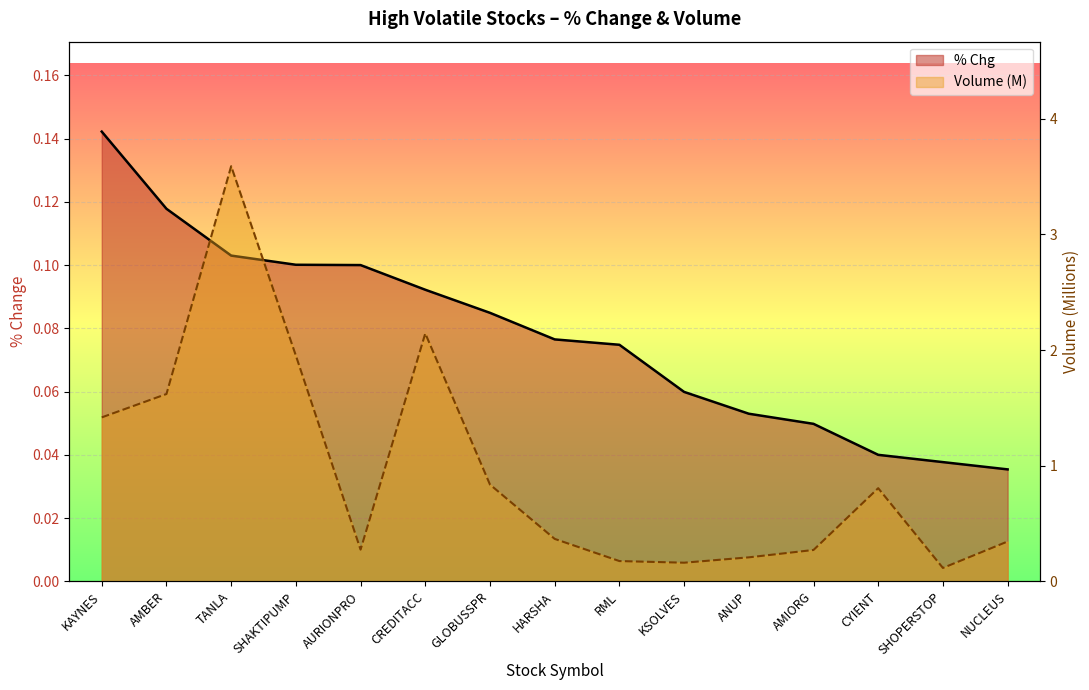

How many series are shown in this chart?

2